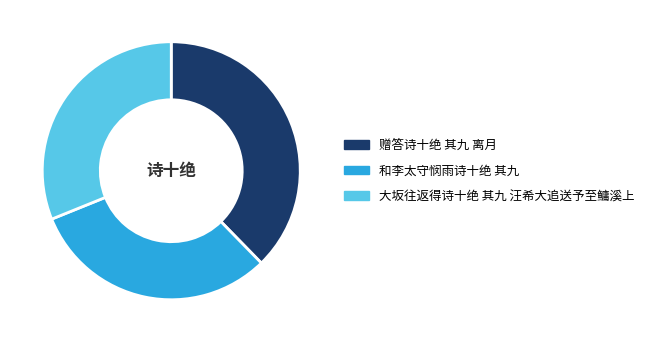

Is it true that 大坂往返得诗十绝 其九 汪希大追送予至鳙溪上 is 41% of the pie?

False